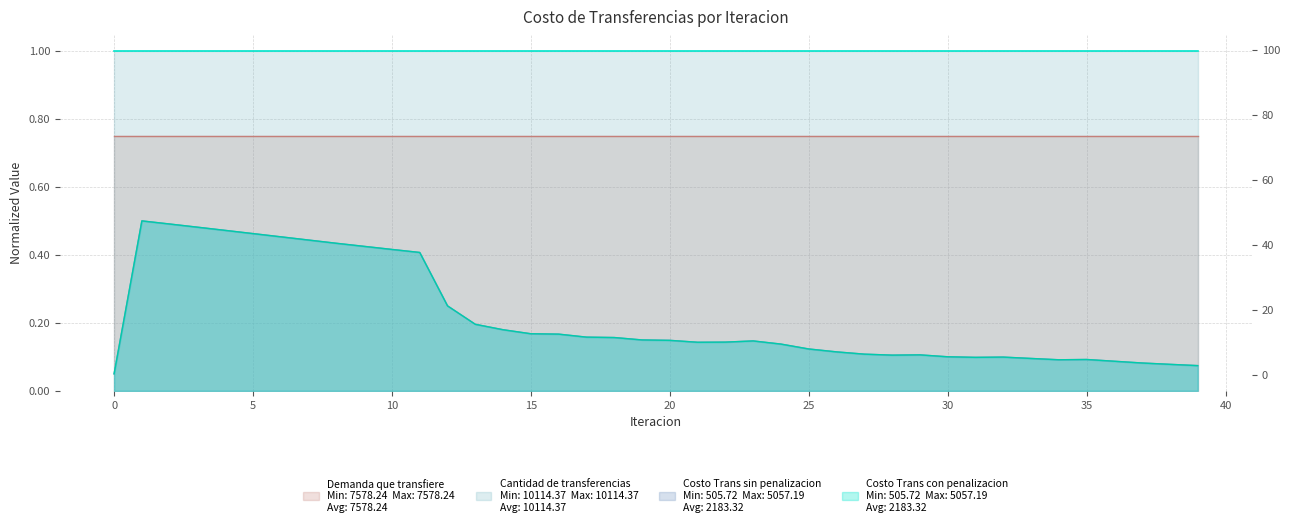

Rank the categories by Costo Trans con penalizacion value from lowest to highest.

0, 39, 38, 37, 36, 34, 35, 33, 31, 32, 30, 28, 29, 27, 26, 25, 24, 21, 22, 23, 20, 19, 18, 17, 16, 15, 14, 13, 12, 11, 10, 9, 8, 7, 6, 5, 4, 3, 2, 1